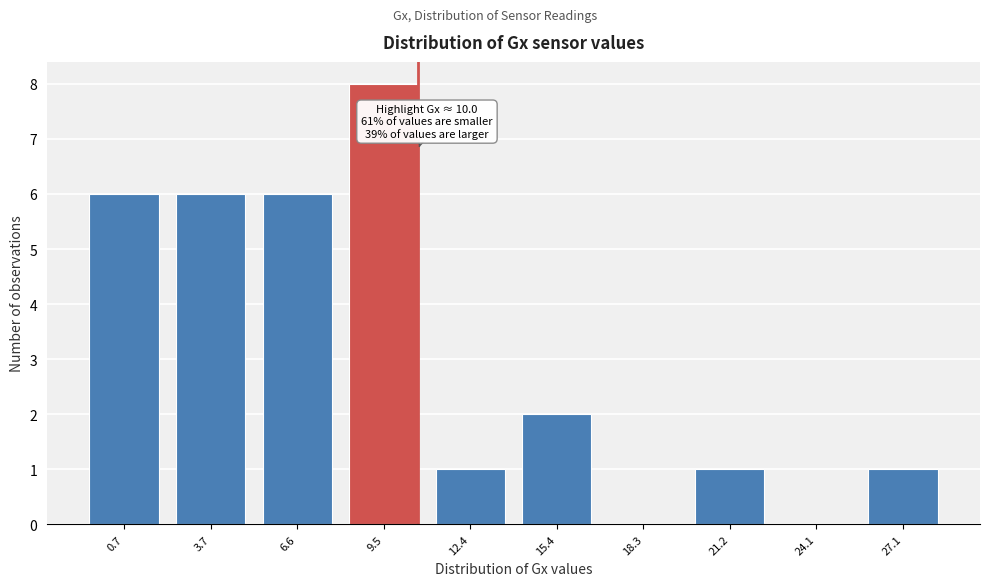

Reading left to right, what are all the values shown in this chart?

0.7=6	3.7=6	6.6=6	9.5=8	12.4=1	15.4=2	18.3=0	21.2=1	24.1=0	27.1=1